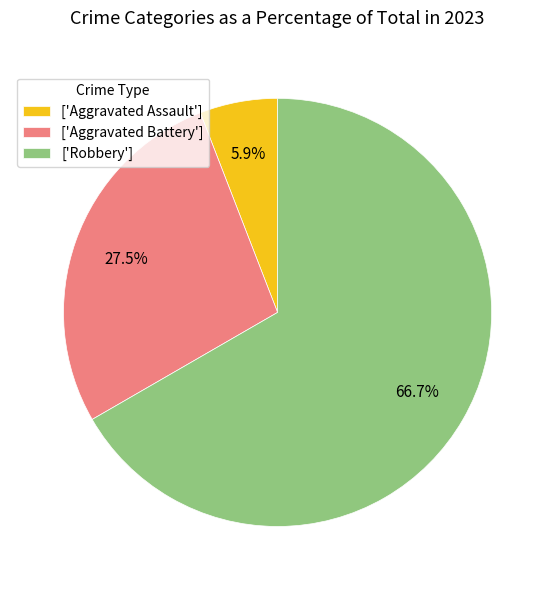

Is there a majority slice in this chart?

Yes